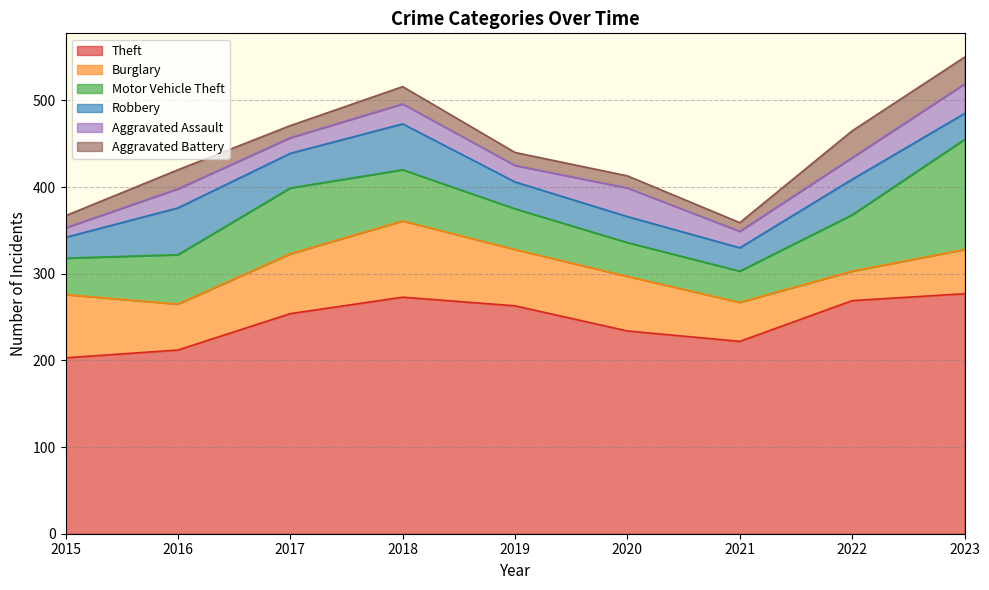

Which series has the largest range (max minus min)?

Motor Vehicle Theft